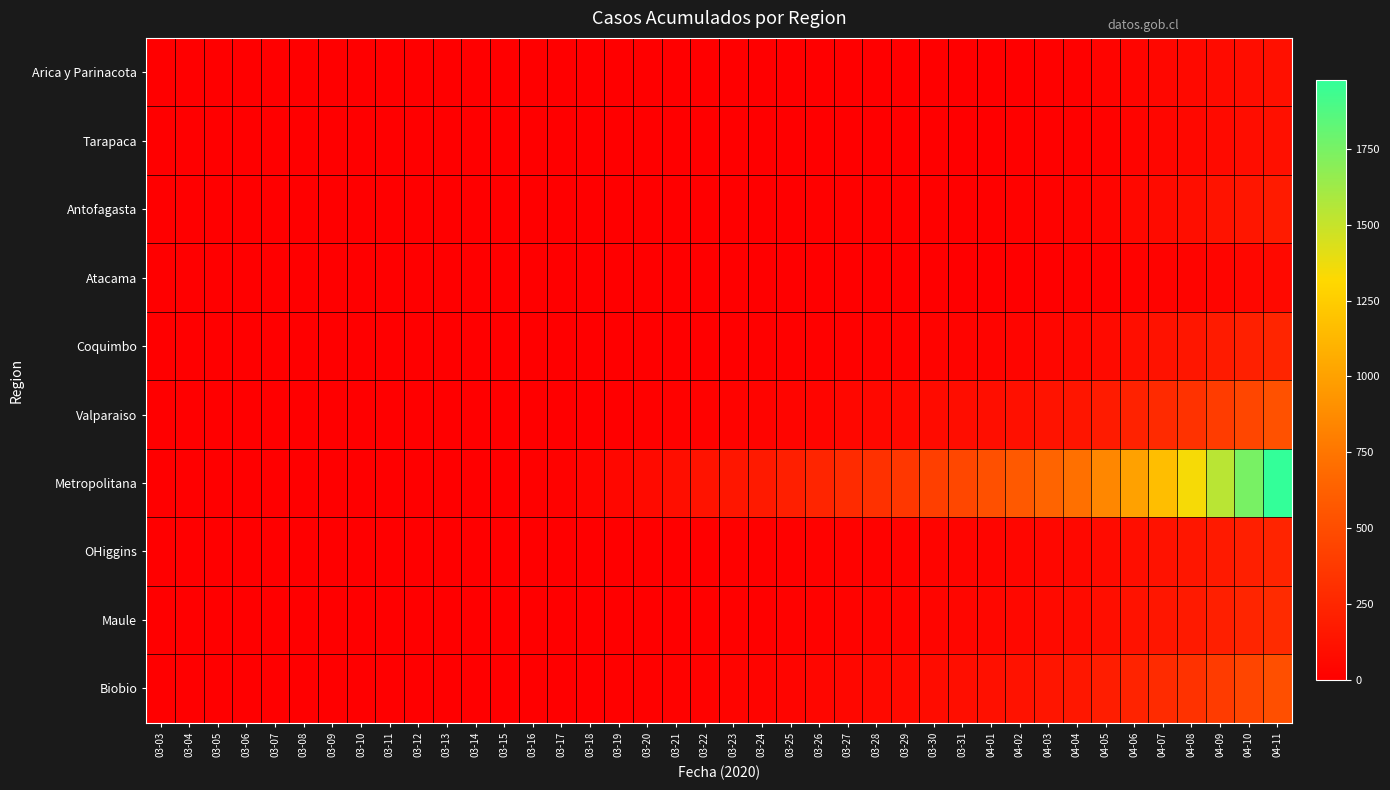

At how many categories does at least one series exceed 822?

7